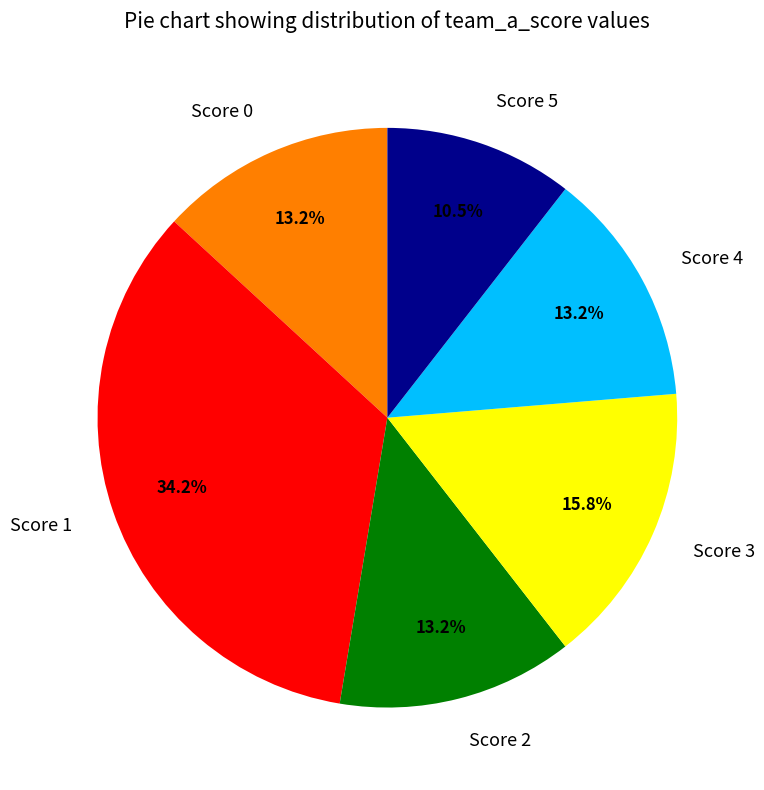

Which slice is the largest?

Score 1